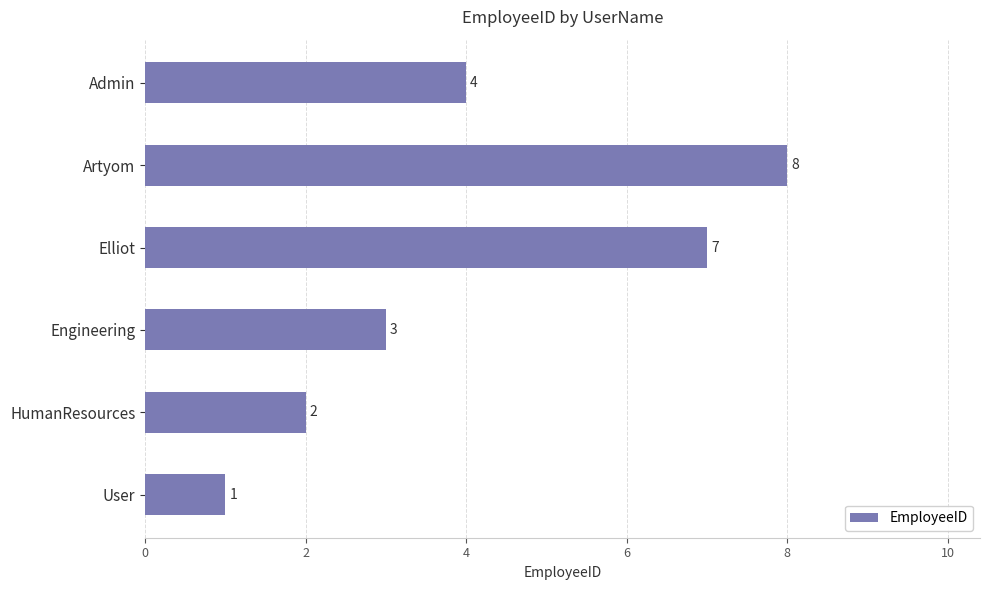

Where is the data nearest to the value 4?

Admin